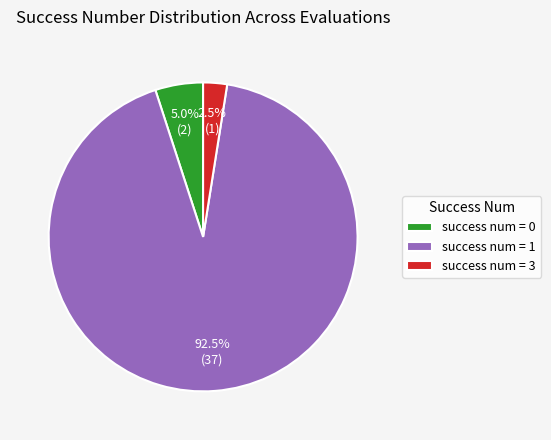

Rank the categories by value from highest to lowest.

success num = 1, success num = 0, success num = 3